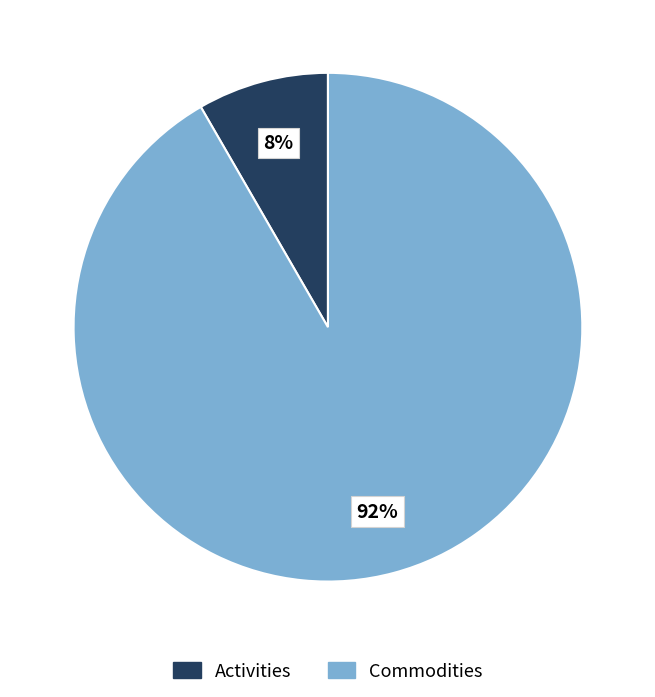

Is the sum of Activities and Commodities greater than half?

Yes